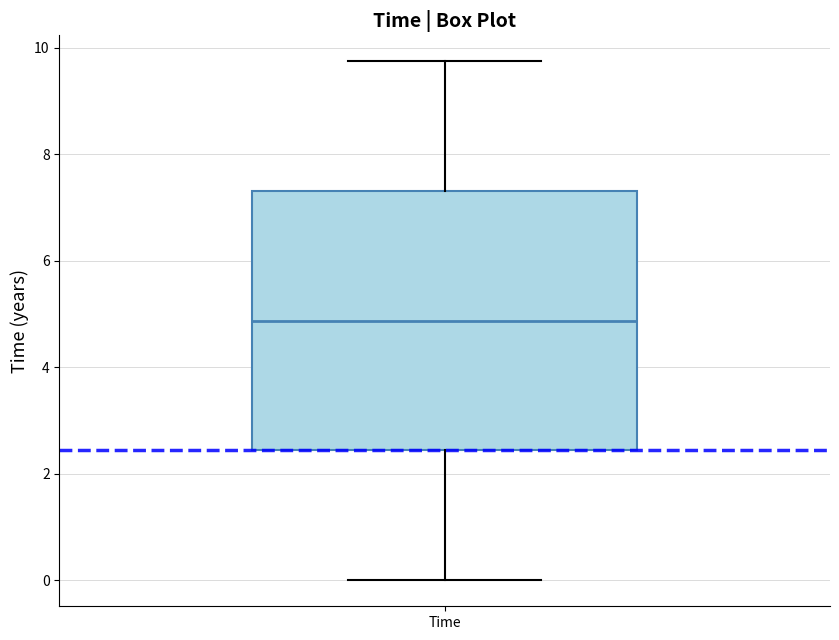

Where does the upper whisker of the box for Time end on the y-axis? The values are not printed on the chart, so give them approximately, as read against the axis.

9.8